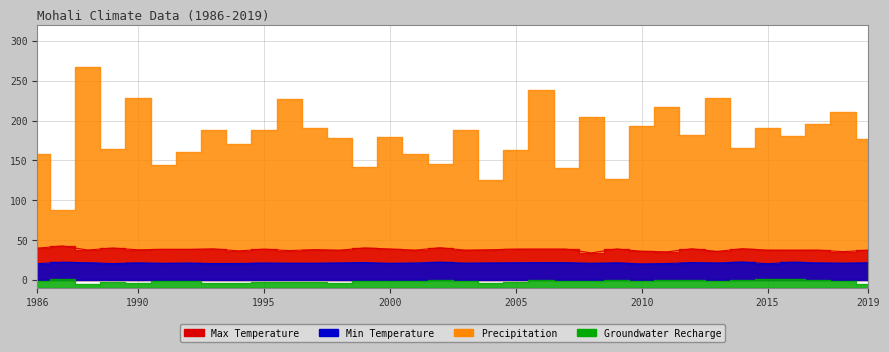

In Max Temperature, how many points are lower than both neighbors (excluding endpoints)?

13